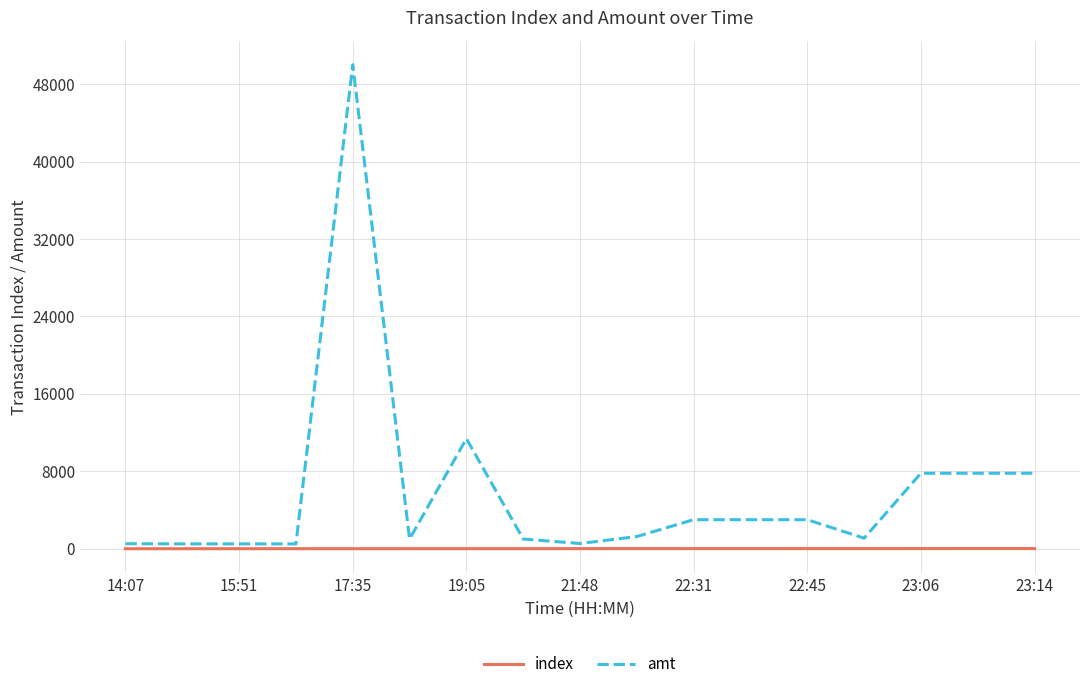

Which series has the largest total across all categories?

amt